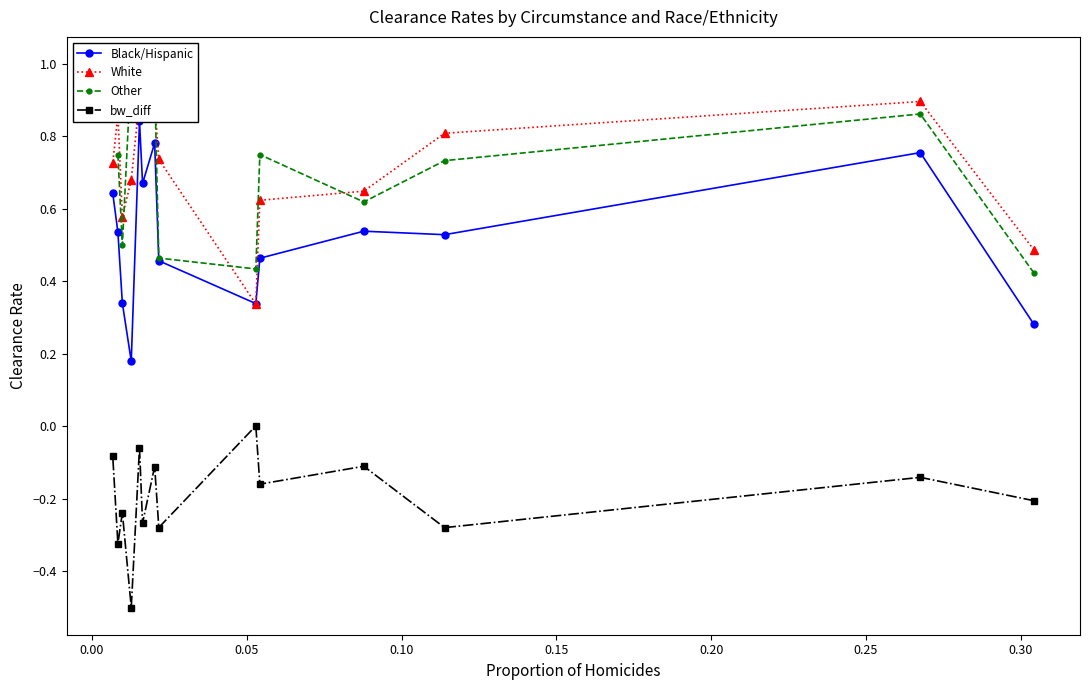

What is the lowest value of the bw_diff series?

-0.5